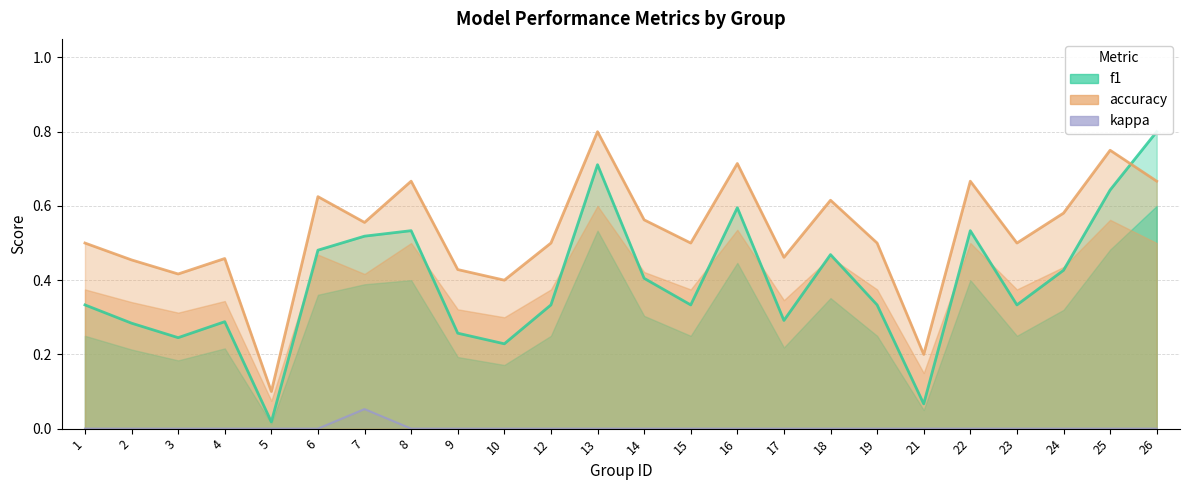

Rank the categories by accuracy value from highest to lowest.

13, 25, 16, 8, 22, 26, 6, 18, 24, 14, 7, 1, 12, 15, 19, 23, 17, 4, 2, 9, 3, 10, 21, 5